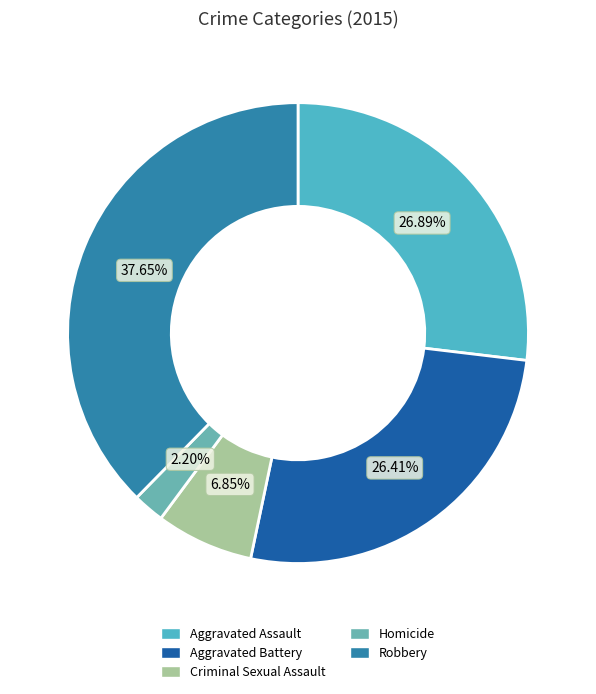

How many slices are in this pie chart?

5